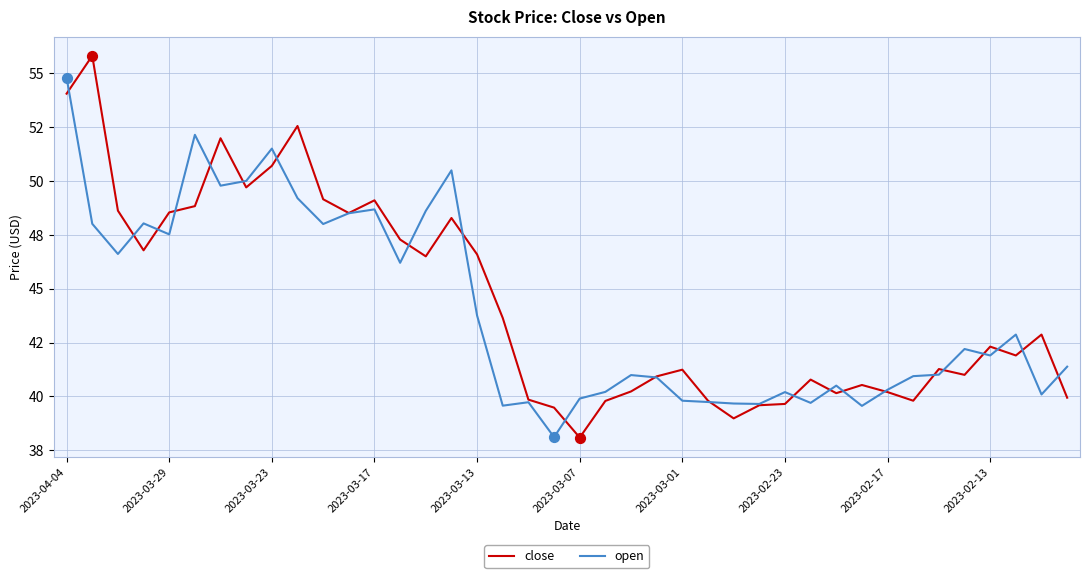

Which series has the largest total across all categories?

close